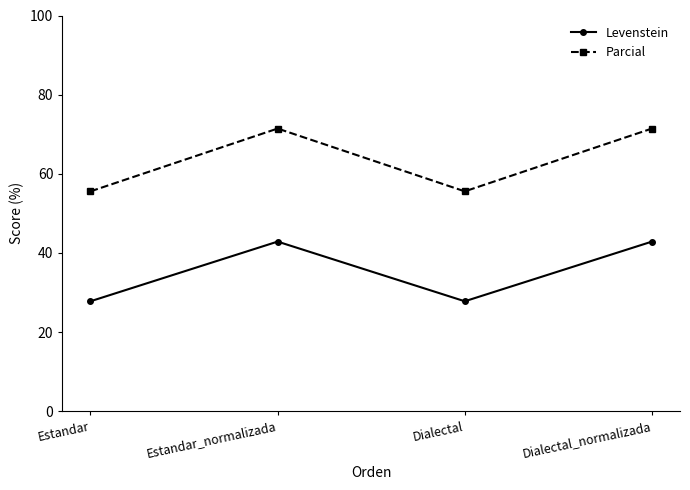

What is the difference between the Parcial values at Estandar_normalizada and Dialectal?

15.9